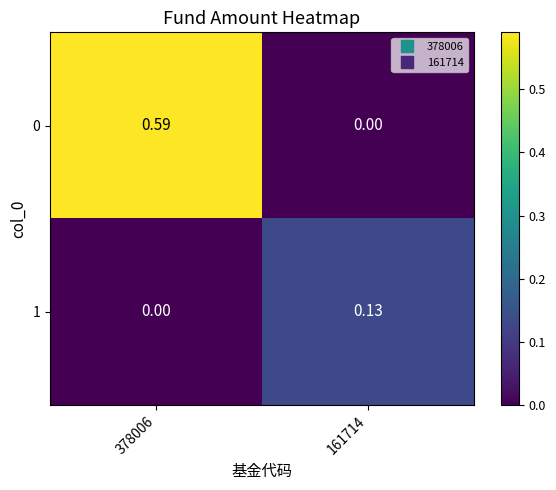

Is the value of 0 at 378006 greater than the value of 1 at 161714?

Yes